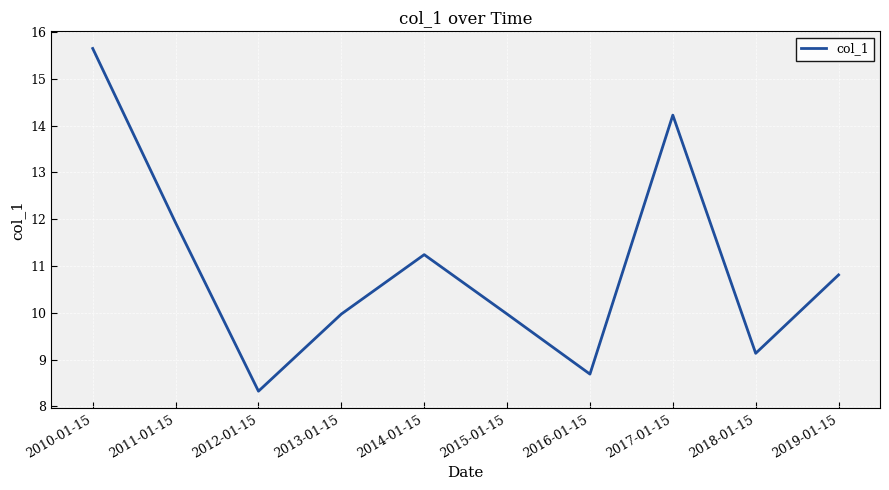

What position from the left is 2013-01-15?

4